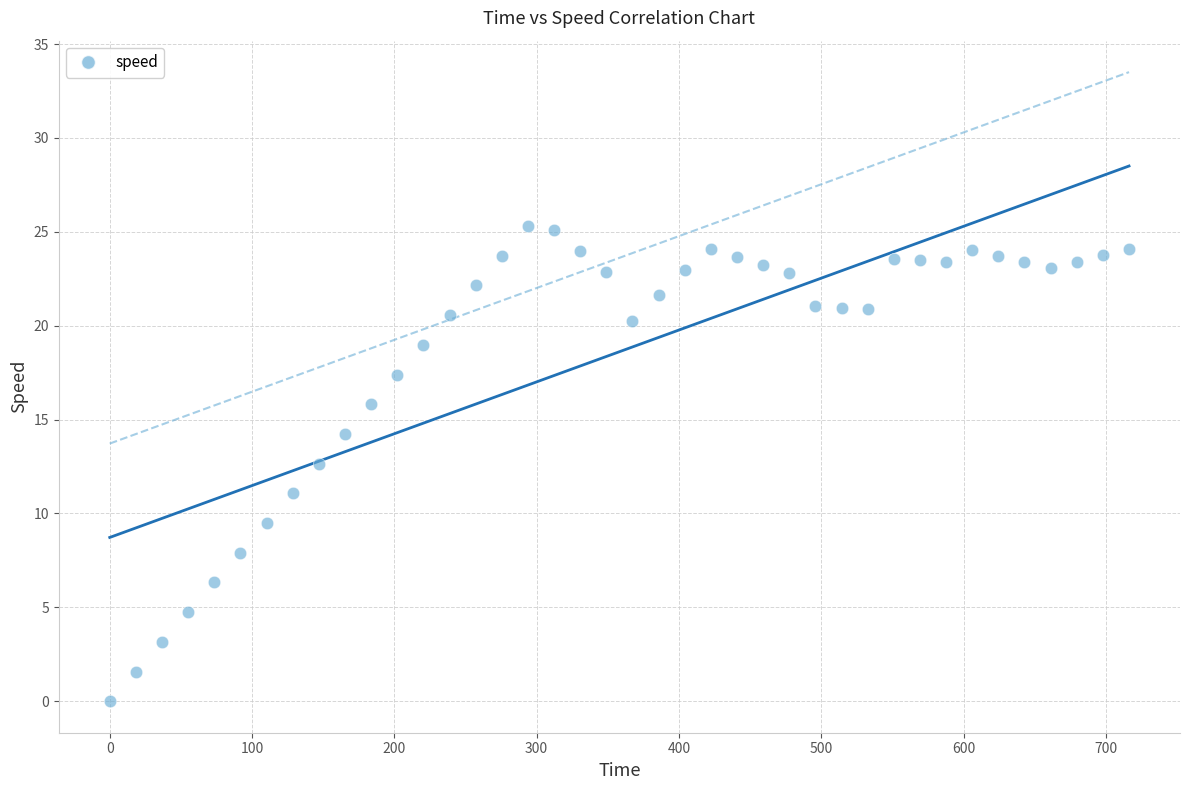

What is the range of Y values (max minus min)?

25.3